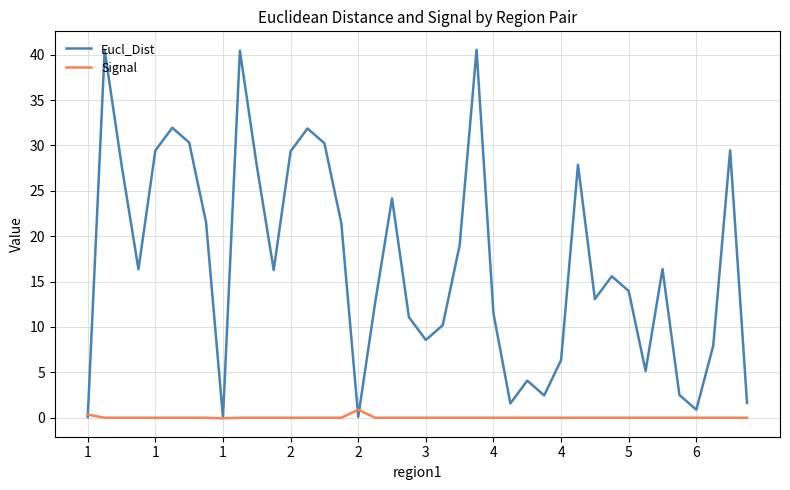

Rank the series by their average value, from lowest to highest.

Signal, Eucl_Dist